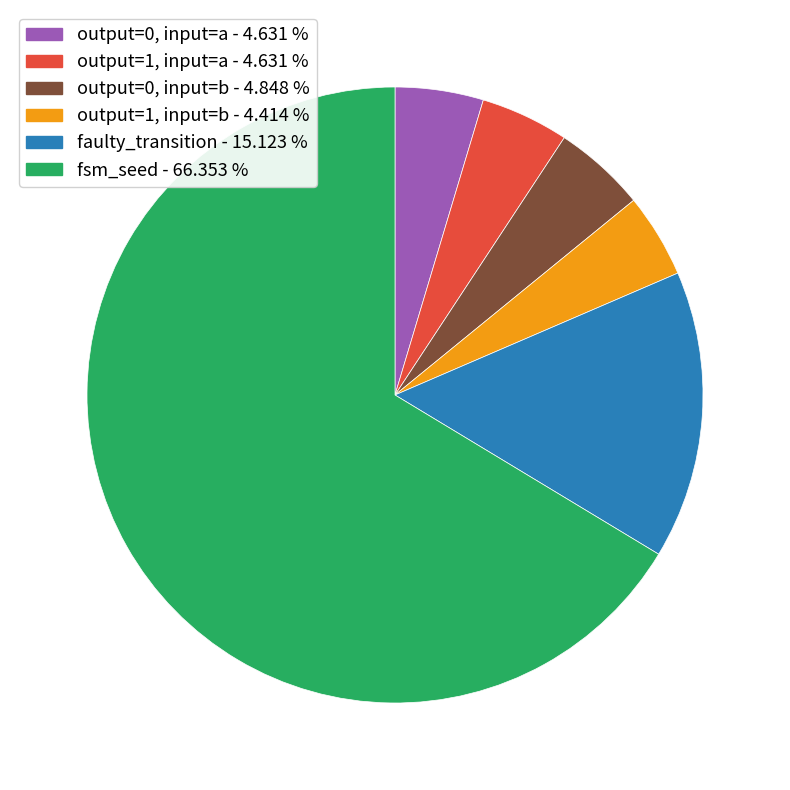

Does any single category account for the majority?

Yes